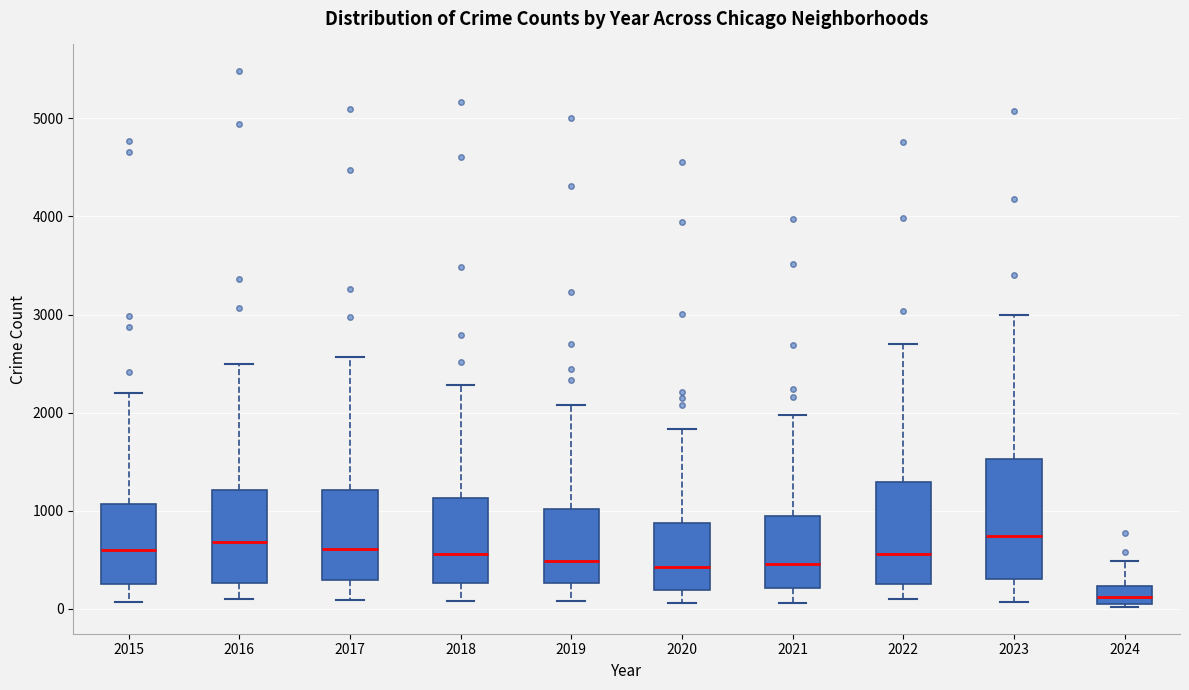

Which box is the tallest, from its lower edge to its upper edge?

2023